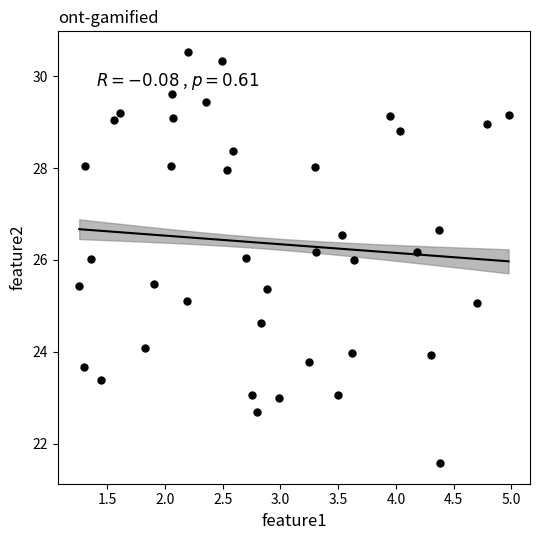

What is the range of Y values (max minus min)?

9.0